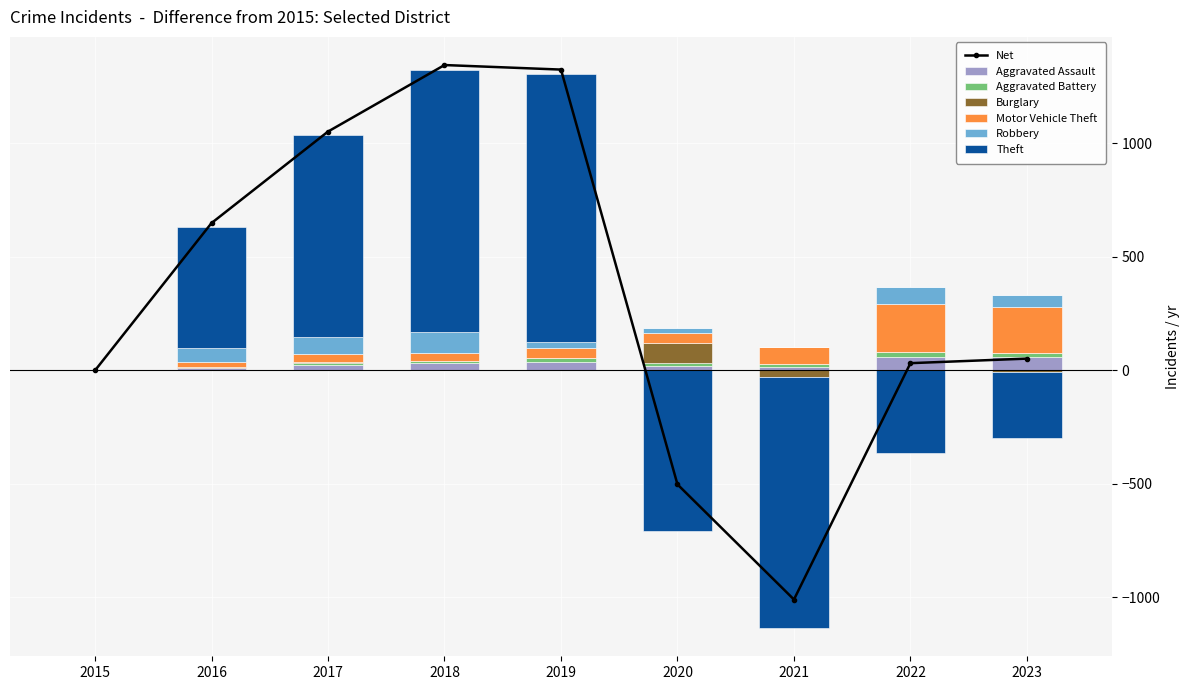

Which series has the widest spread of values?

Theft